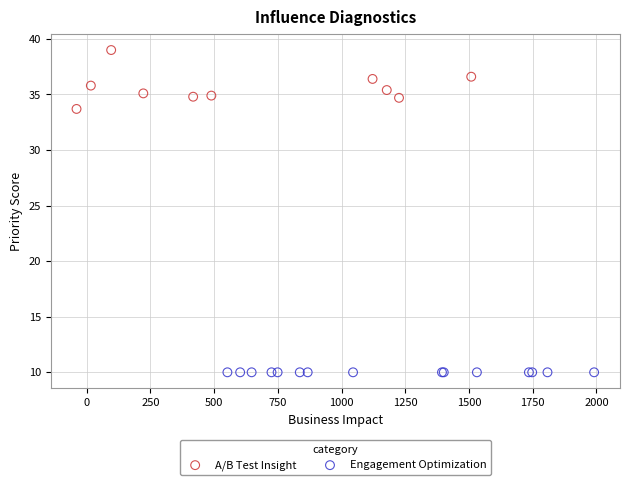

Which series contains the lowest Y value?

Engagement Optimization